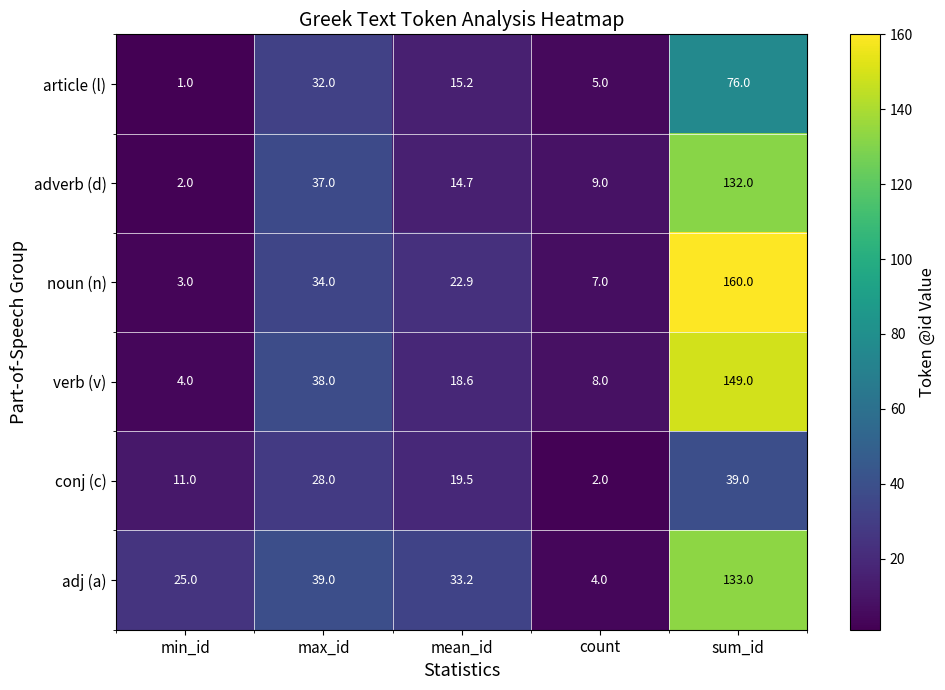

True or false: article (l) has a value of 15.2 at mean_id.

True